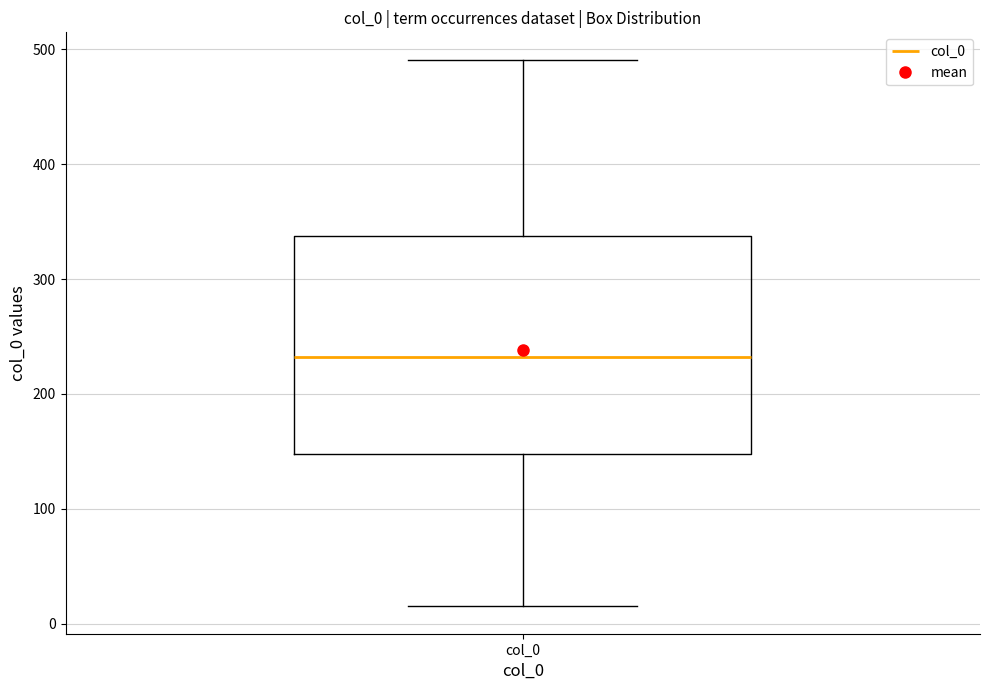

Read this box plot against the y-axis: the position of the median line, the range covered by the box, and the ends of both whiskers. The values are not printed on the chart, so give them approximately, as read against the axis.

median 230, box 150 to 340, whiskers 20 to 490